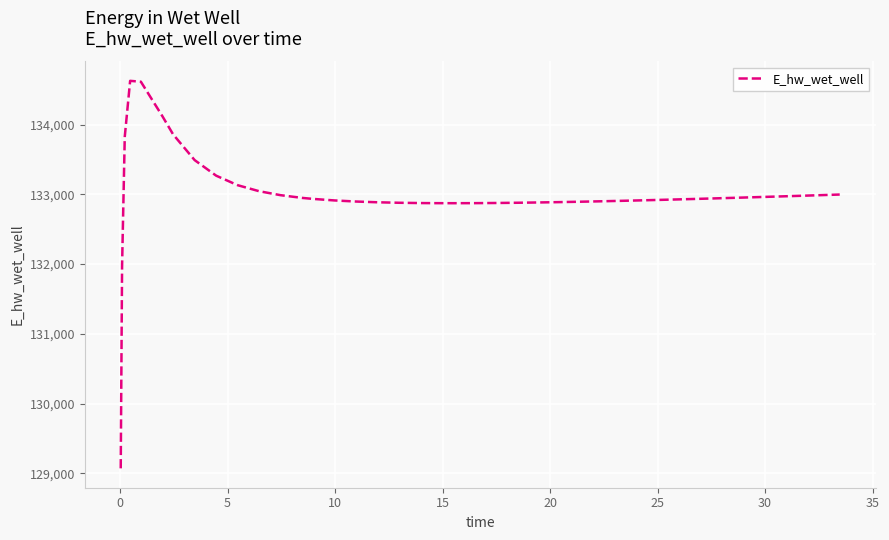

What is the difference between the maximum and minimum values?

5557.7